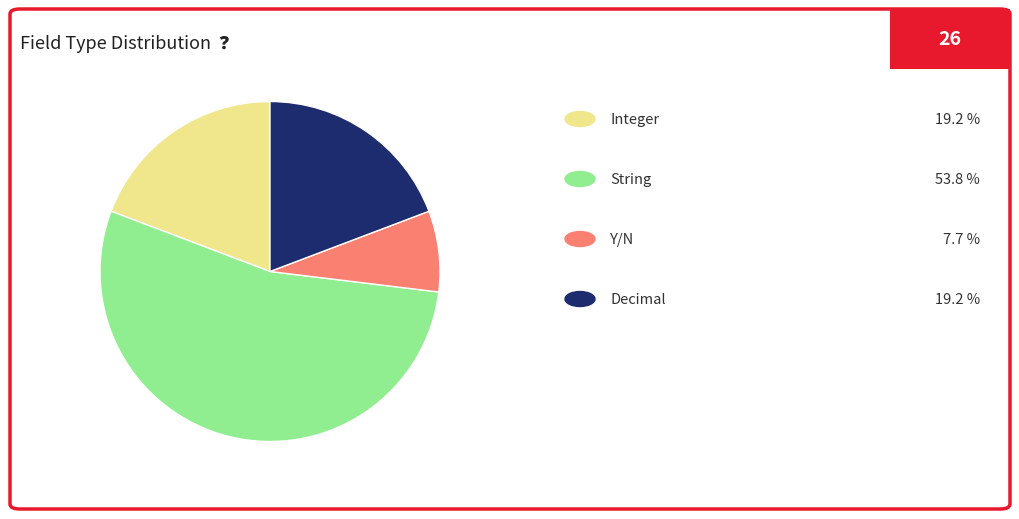

Which slice represents more than half of the pie?

String